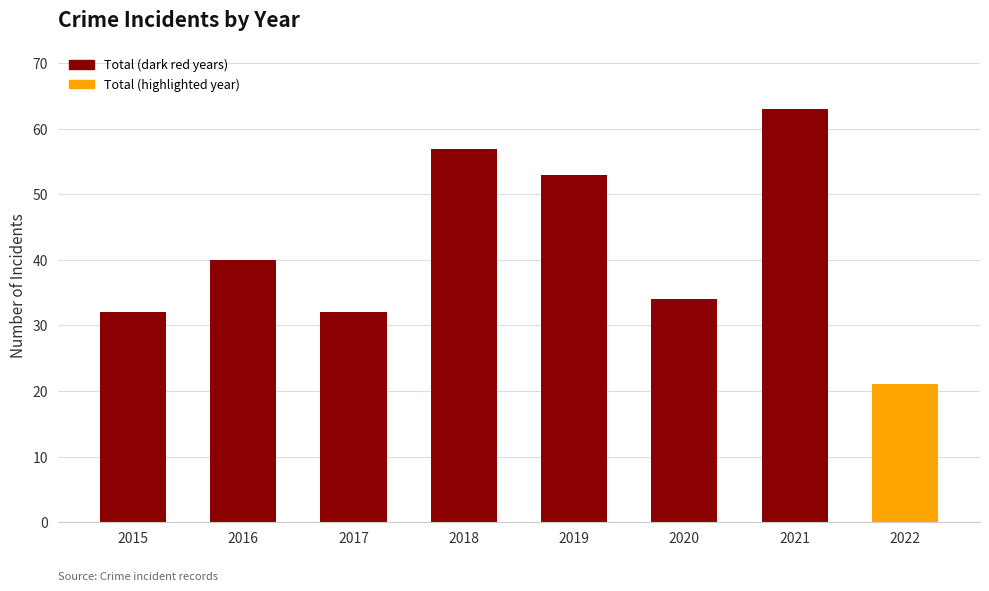

What is the minimum value shown in the chart?

21